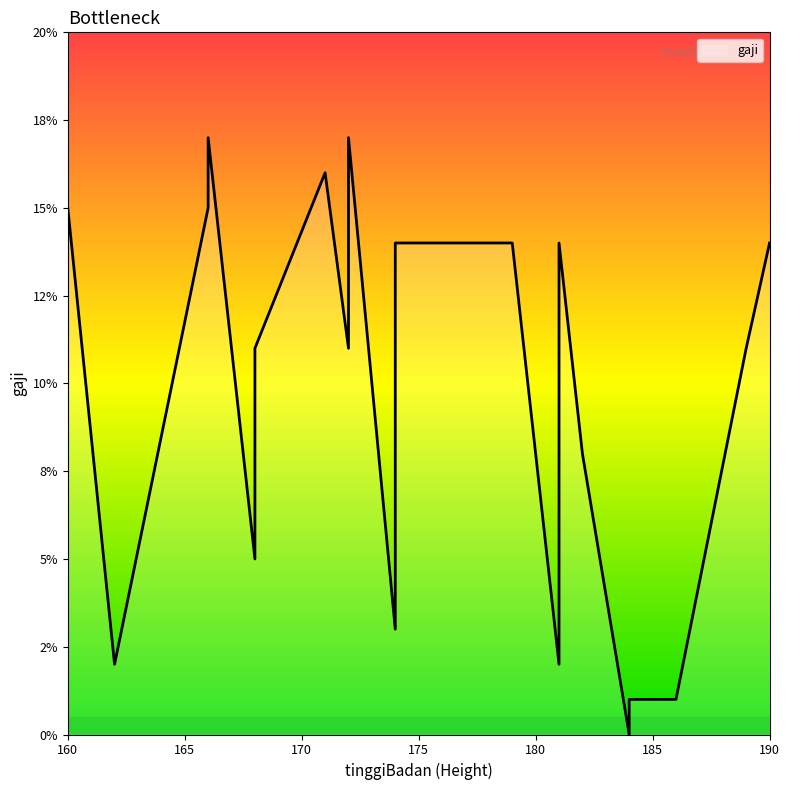

Where is the first local maximum?

166